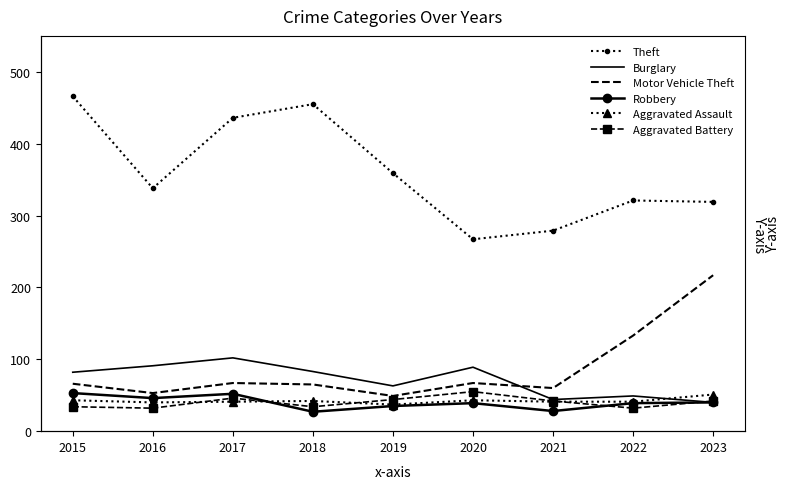

Which series has the widest spread of values?

Theft